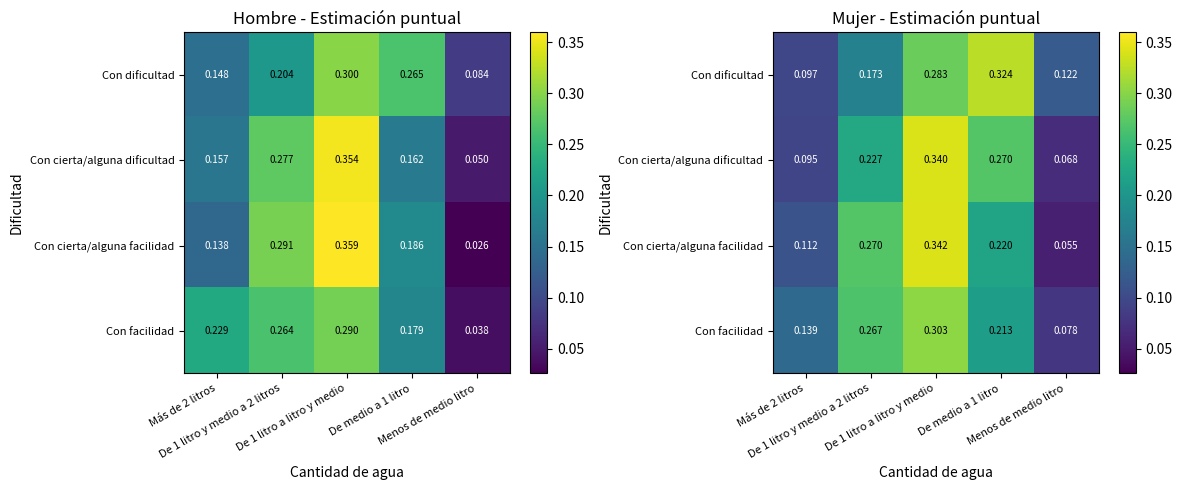

Where is Con cierta/alguna facilidad nearest to the value 0?

Menos de medio litro